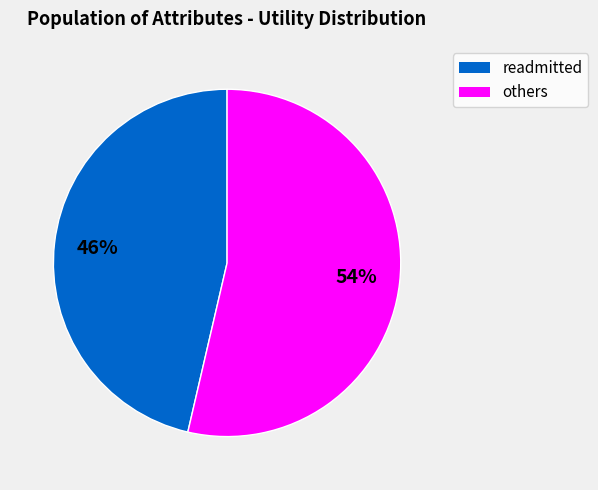

Is there a majority slice in this chart?

Yes